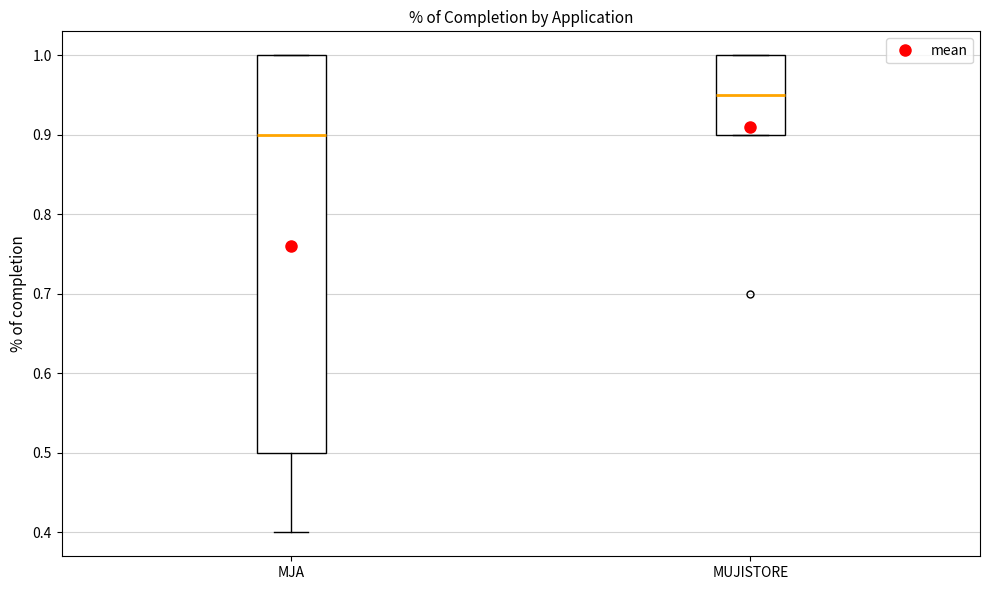

Which box has the lowest median line?

MJA